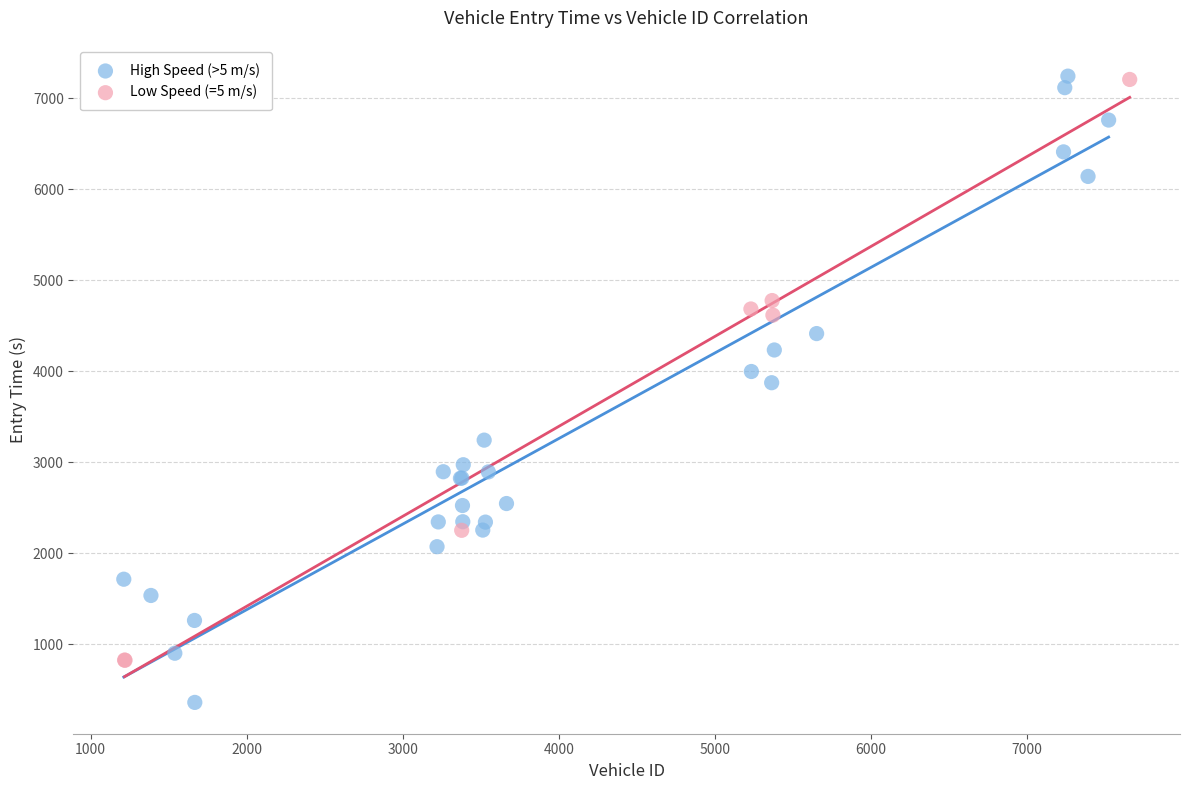

Which series has the widest spread of Y values?

High Speed (>5 m/s)